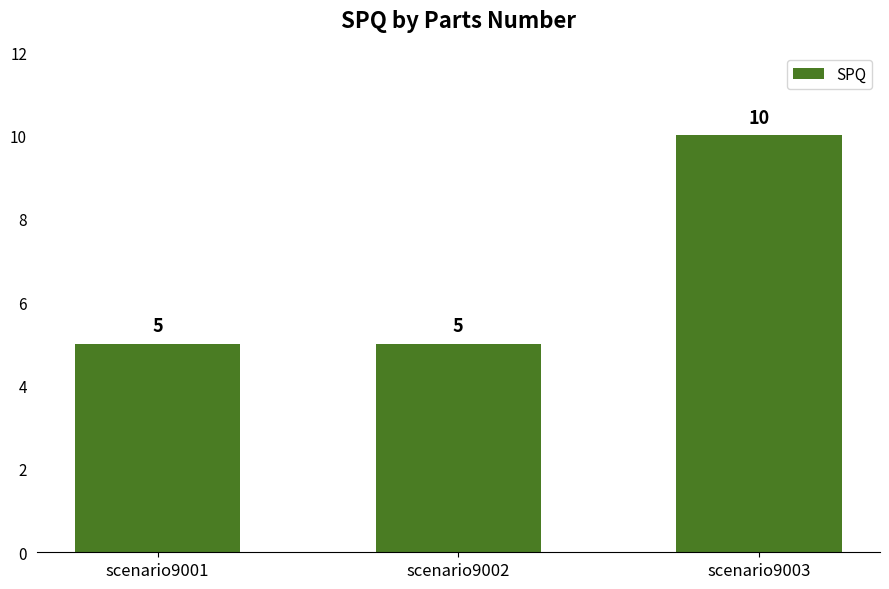

Reading left to right, transcribe all the data shown in this chart.

scenario9001=5	scenario9002=5	scenario9003=10